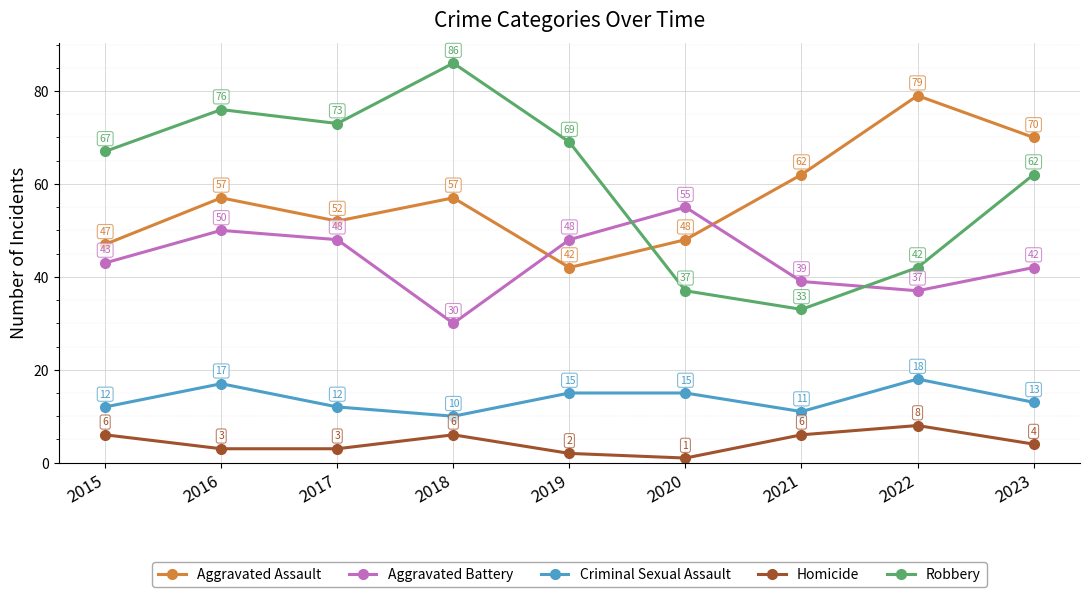

What is the difference between the second highest and second lowest values in the Robbery series?

39